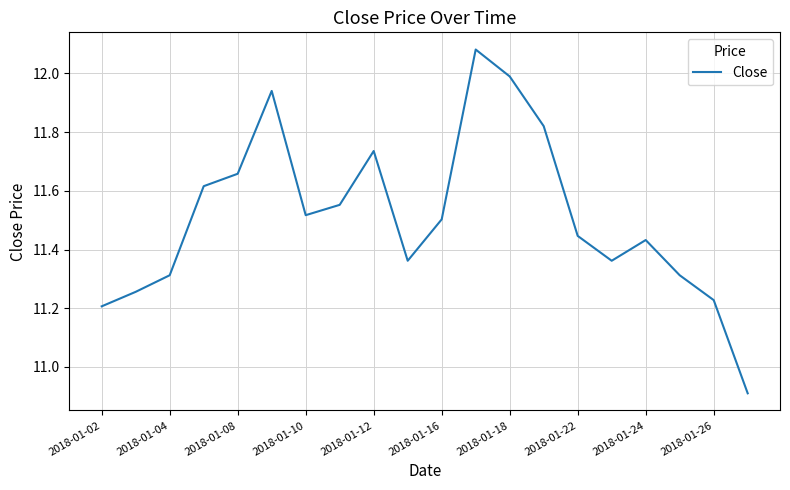

How many interior local valleys (lower than both neighbors) does the data have?

3